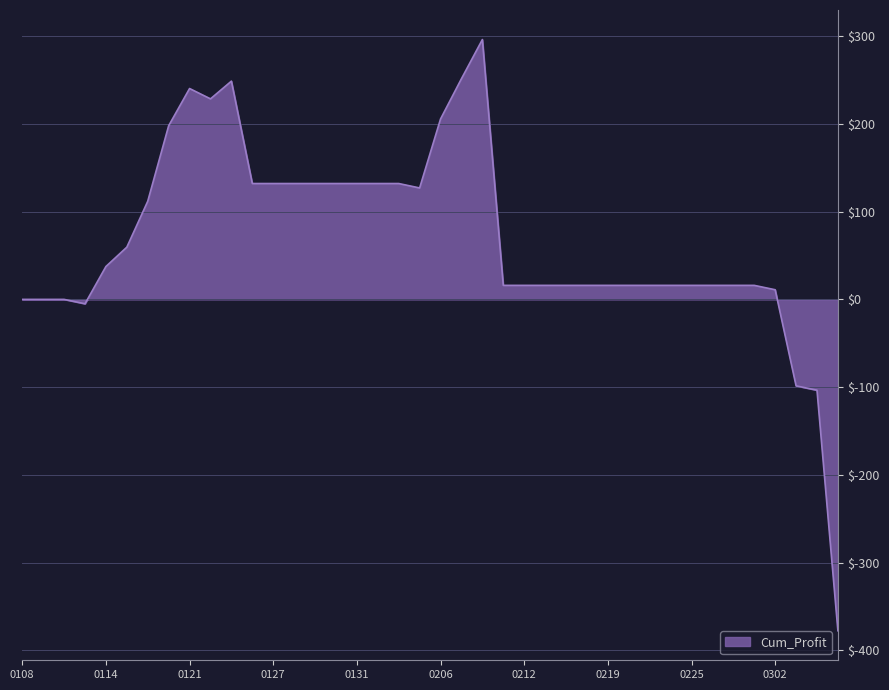

What is the greatest value displayed?

296.2